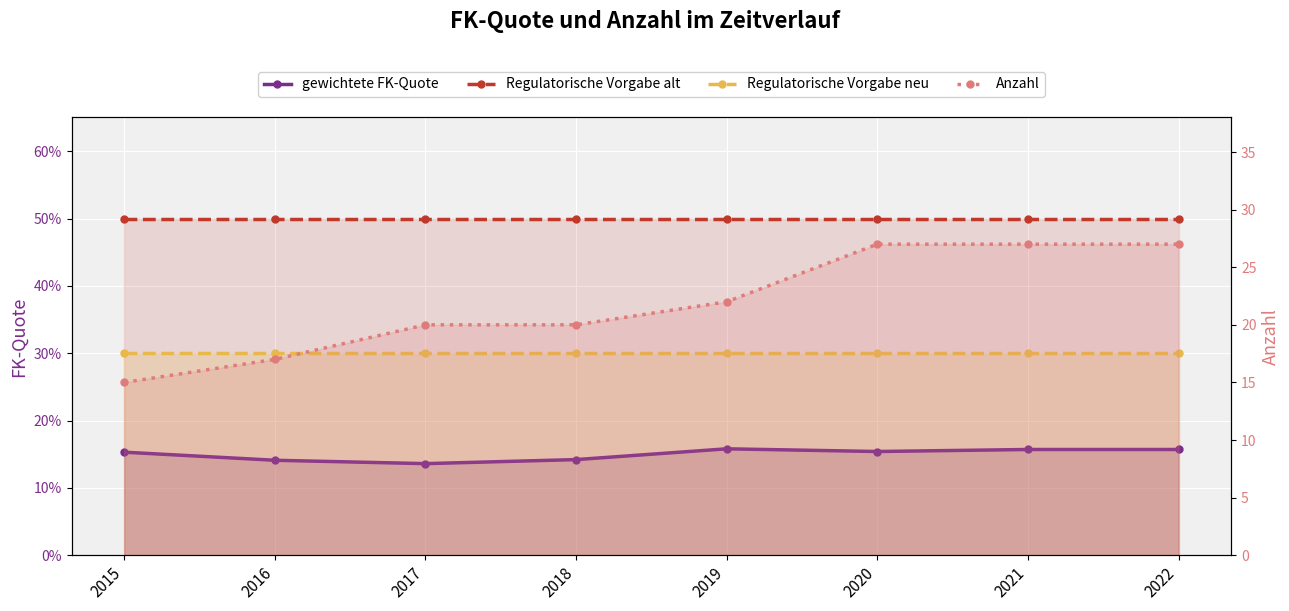

True or false: Regulatorische Vorgabe neu and Anzahl intersect in this chart.

False